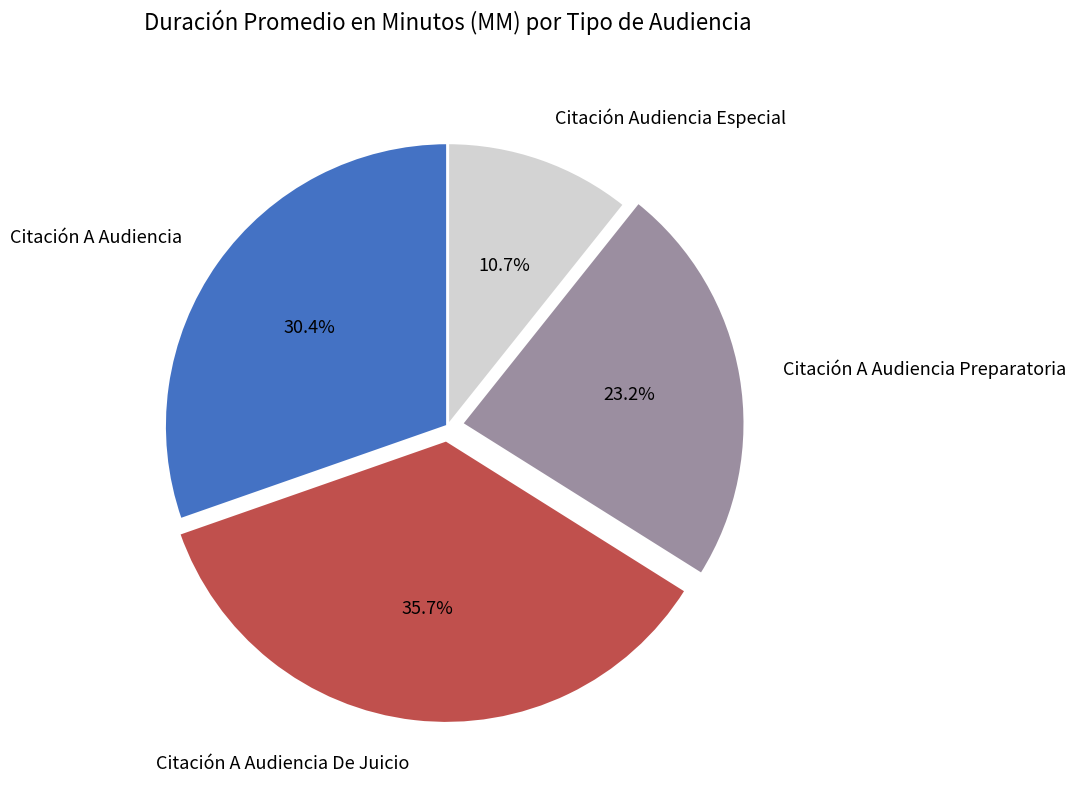

To the nearest percent, what is the combined percentage of Citación A Audiencia De Juicio and Citación A Audiencia Preparatoria?

59%